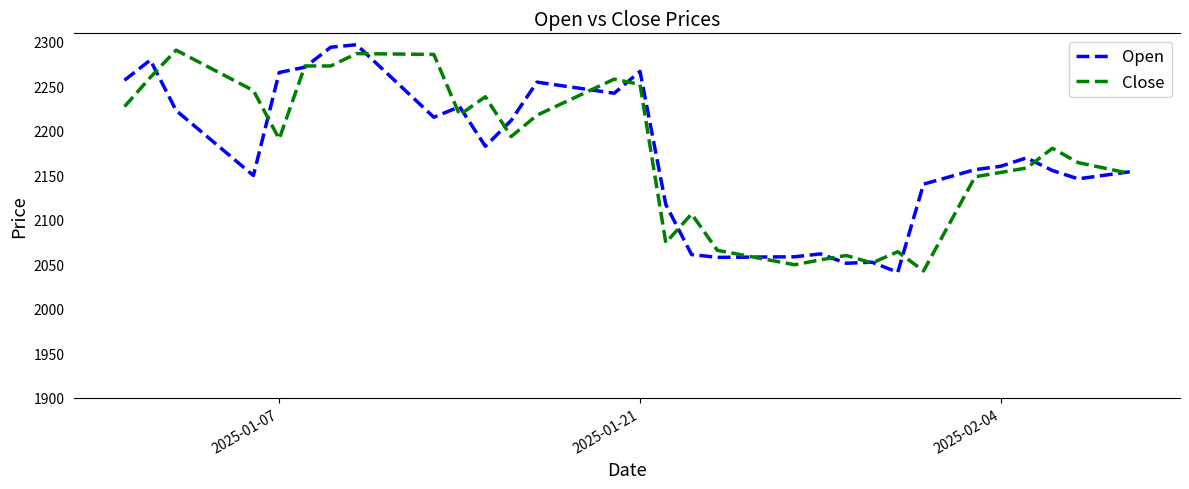

List the series in order of their overall mean, highest first.

Close, Open